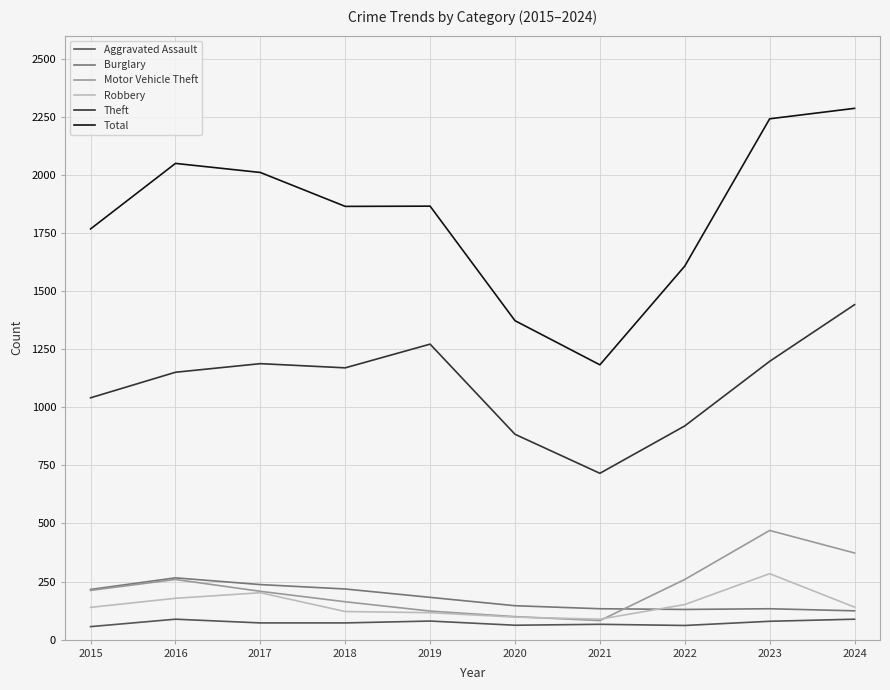

Which series has the largest total across all categories?

Total